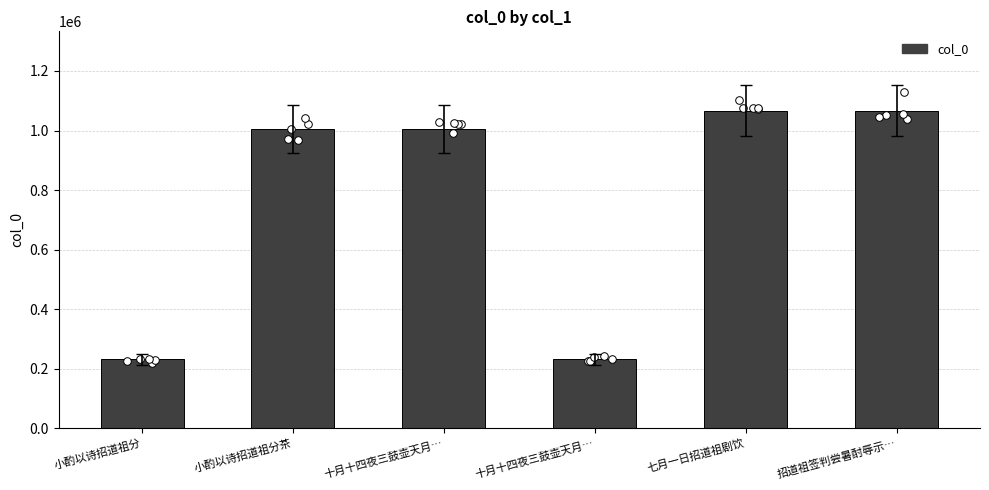

What is the change in value from 小酌以诗招道祖分 to 七月一日招道祖剧饮?

+834876